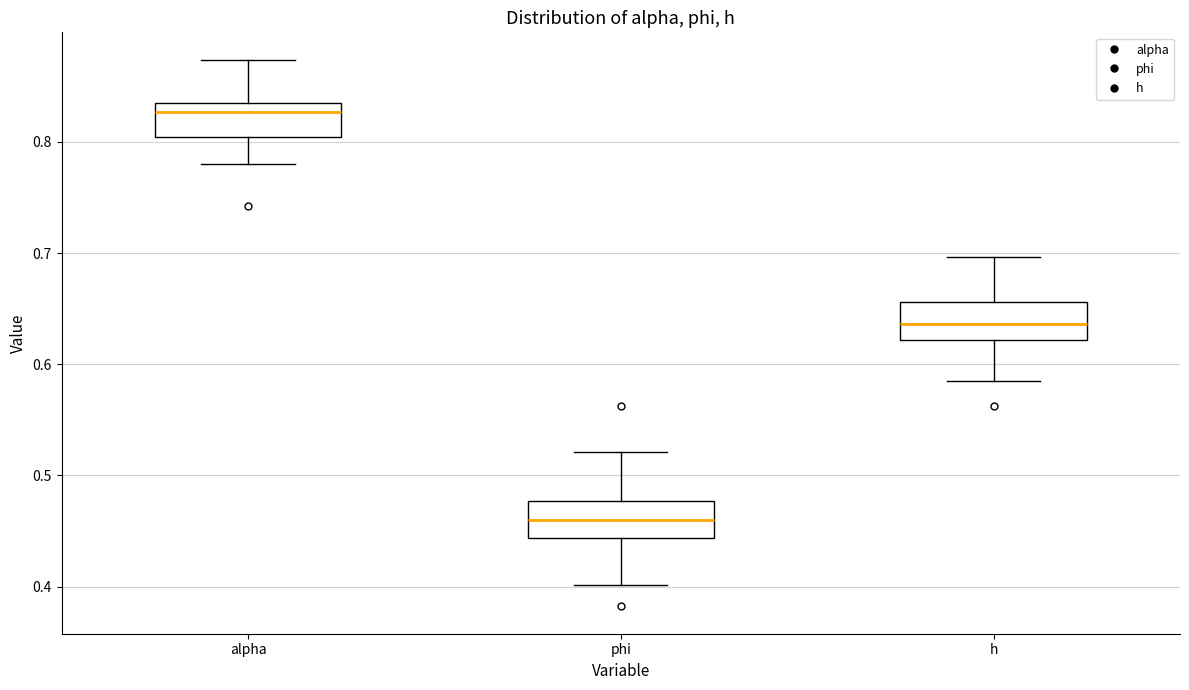

Reading left to right, read every box against the y-axis: the position of its median line, the range the box covers, and the ends of its whiskers. The values are not printed on the chart, so give them approximately, as read against the axis.

alpha: median 0.83, box 0.80 to 0.84, whiskers 0.78 to 0.87
phi: median 0.46, box 0.44 to 0.48, whiskers 0.40 to 0.52
h: median 0.64, box 0.62 to 0.66, whiskers 0.59 to 0.70